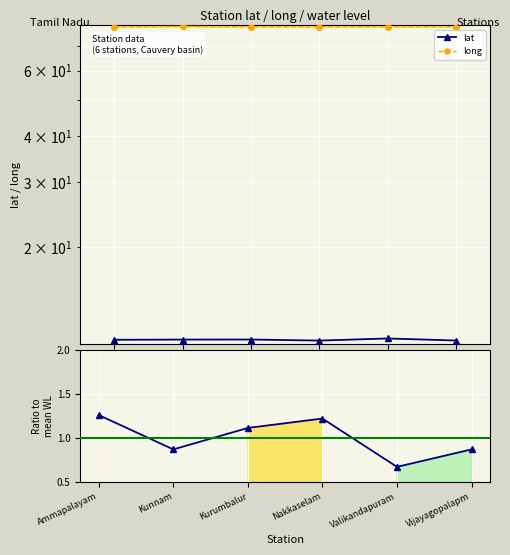

At which label does water_level (in m) reach its minimum?

Valikandapuram